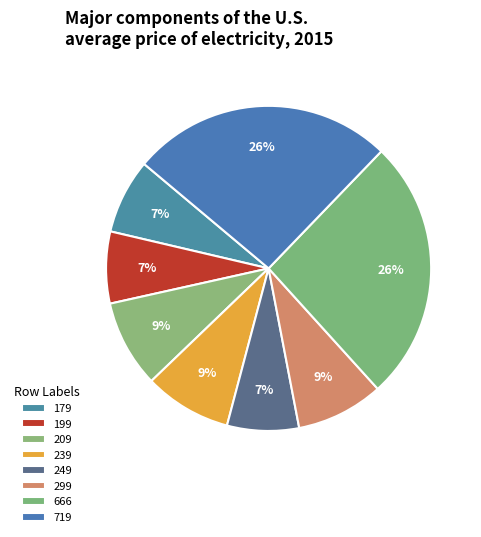

Is there a majority slice in this chart?

No